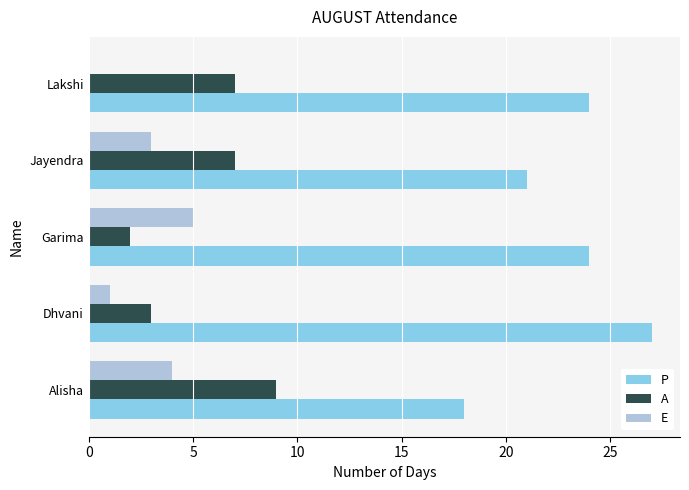

Which series has the largest total across all categories?

P